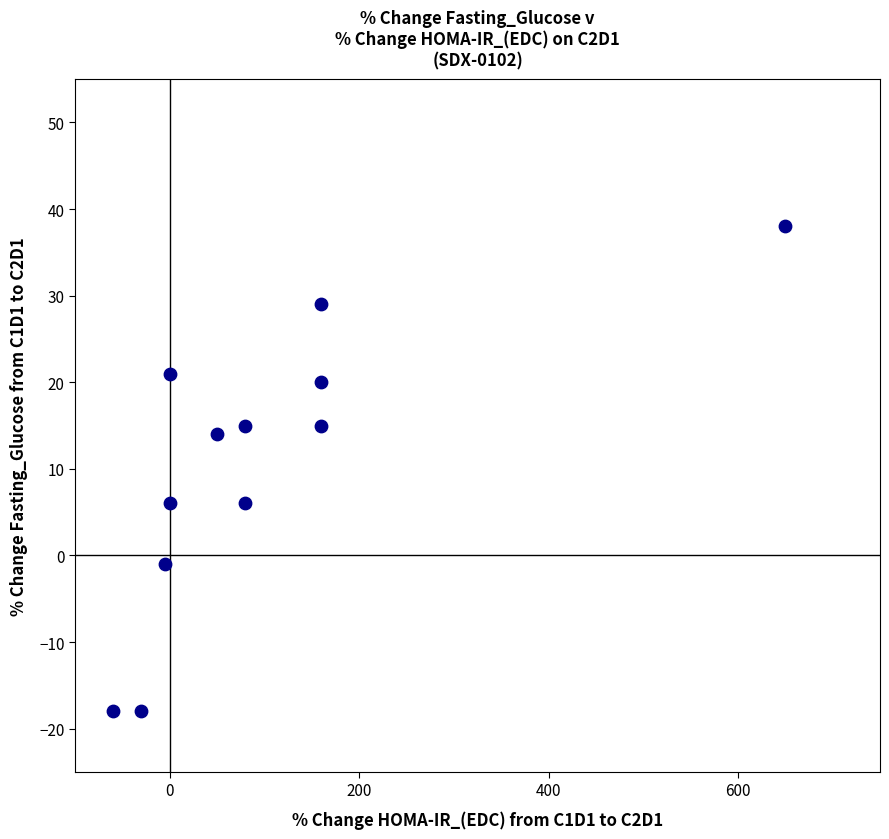

What is the range of X values (max minus min)?

710